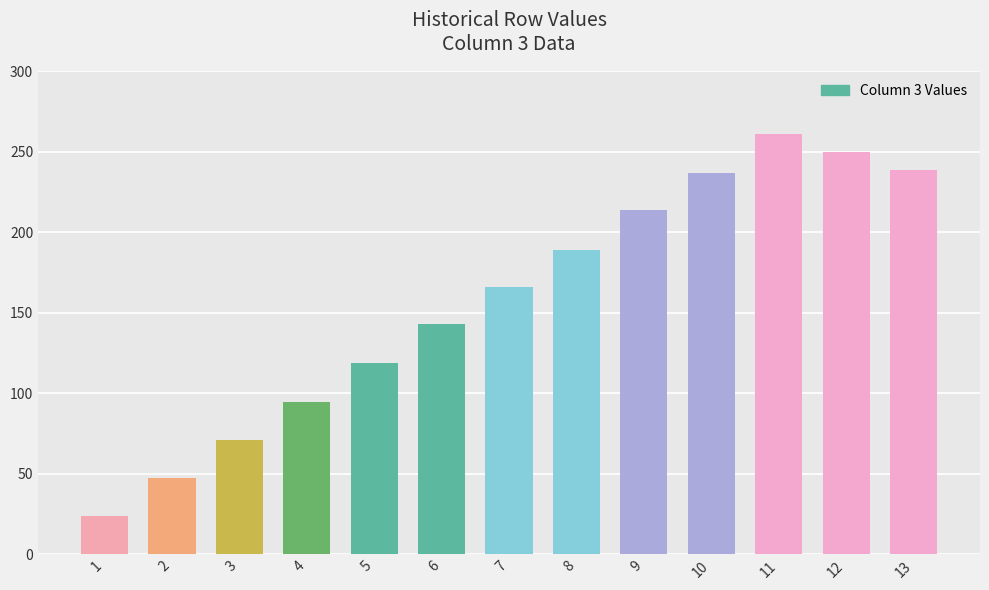

What is the difference between the second highest and minimum values?

226.0